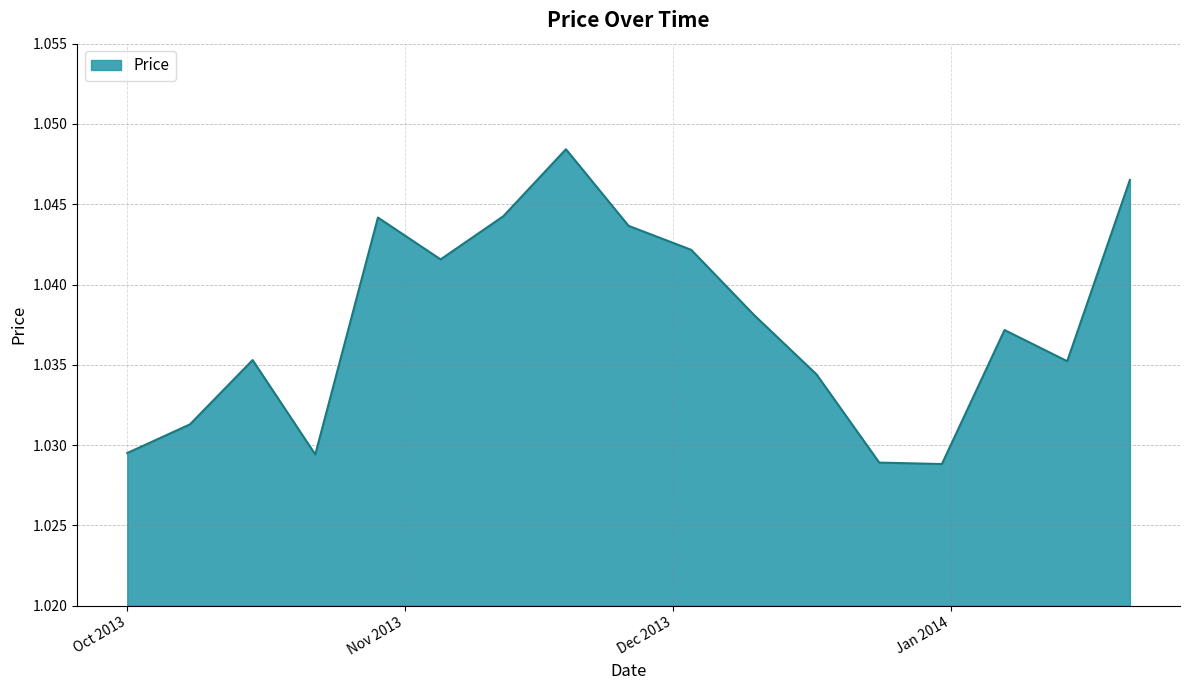

Does the chart have visible grid lines?

Yes